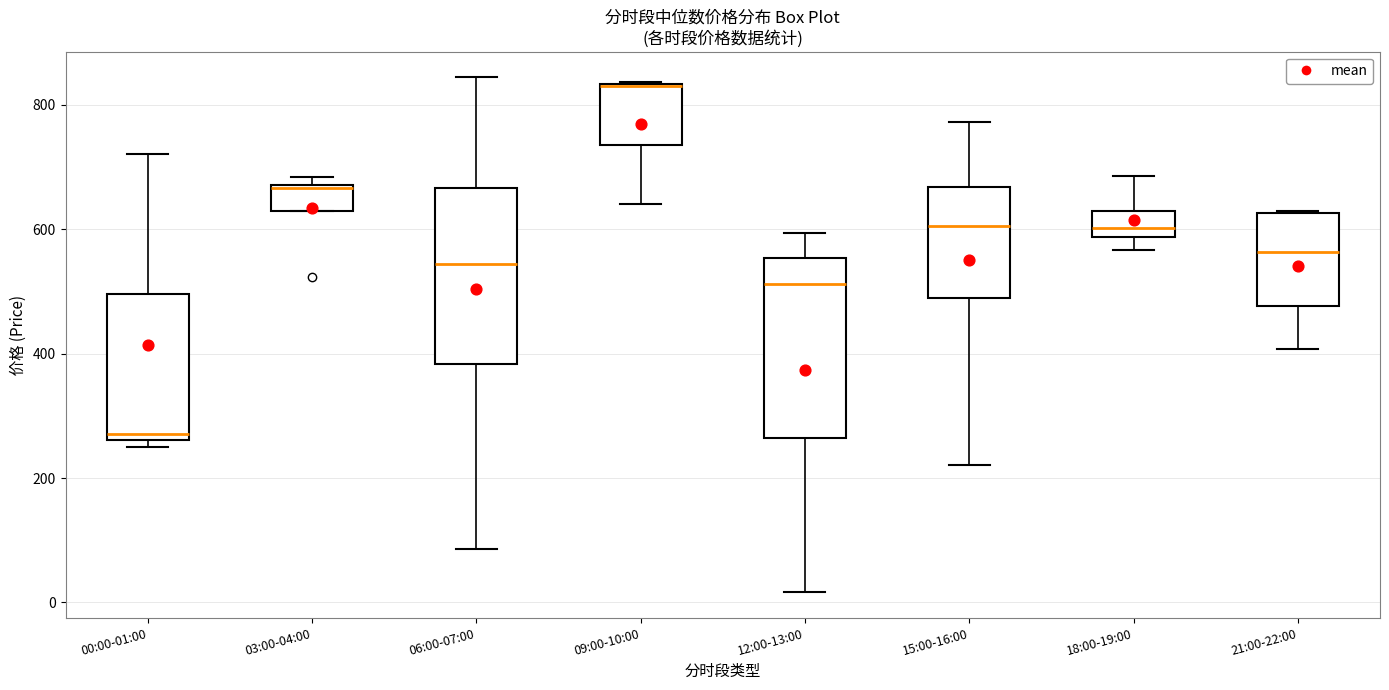

Where is the lower edge of the box for 15:00-16:00 on the y-axis? The values are not printed on the chart, so give them approximately, as read against the axis.

480